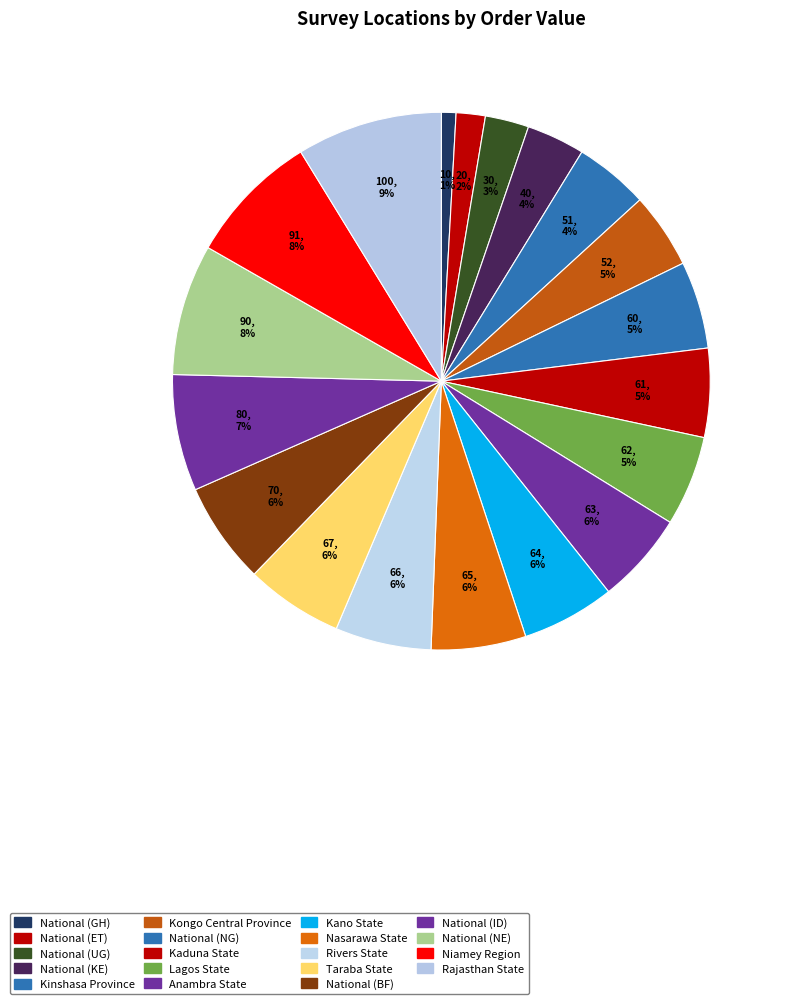

What percentage is the Rivers State slice, to the nearest percent?

6%